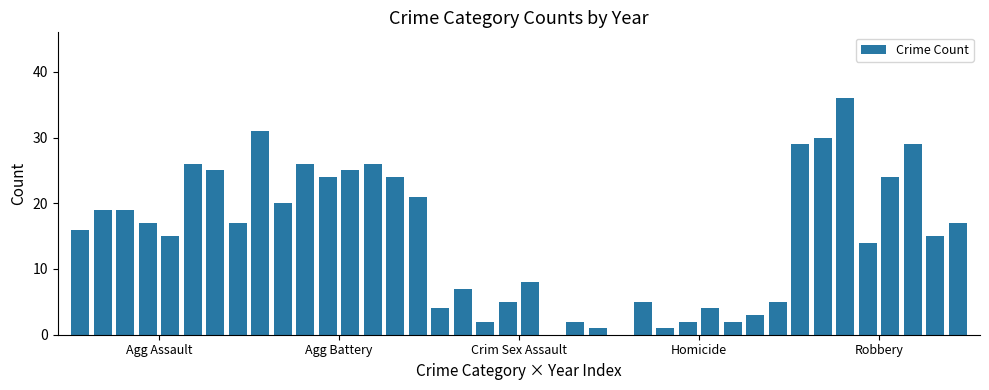

What is the maximum value shown in the chart?

36